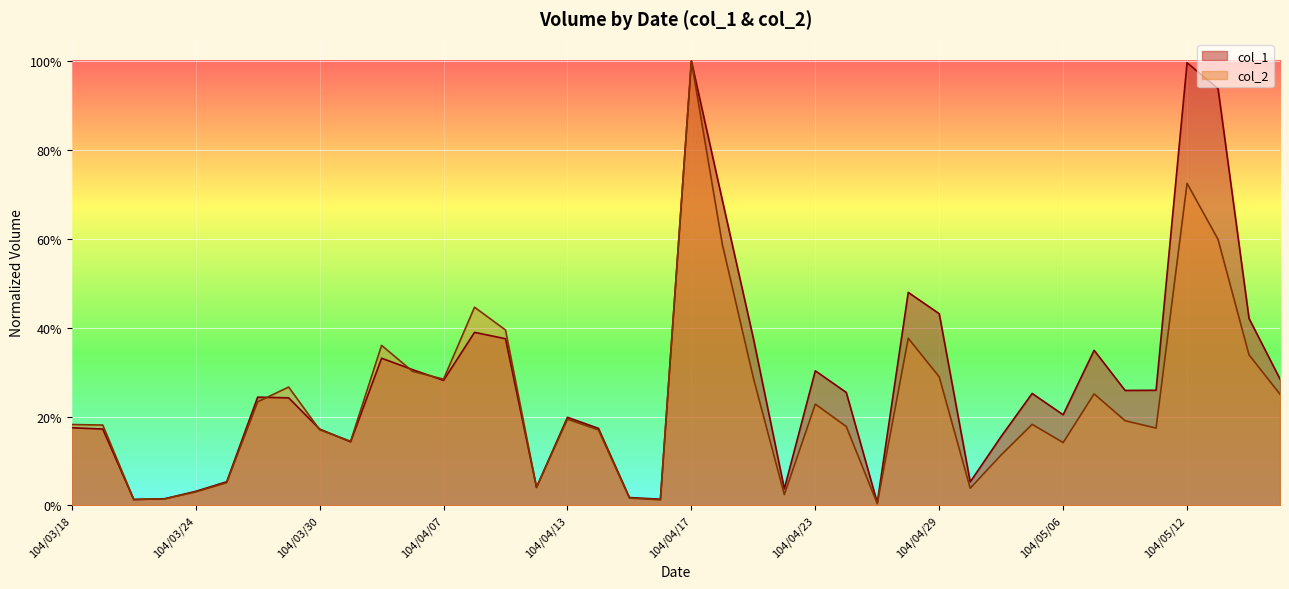

Is it true that col_1 equals 0.1 at 104/03/18?

False